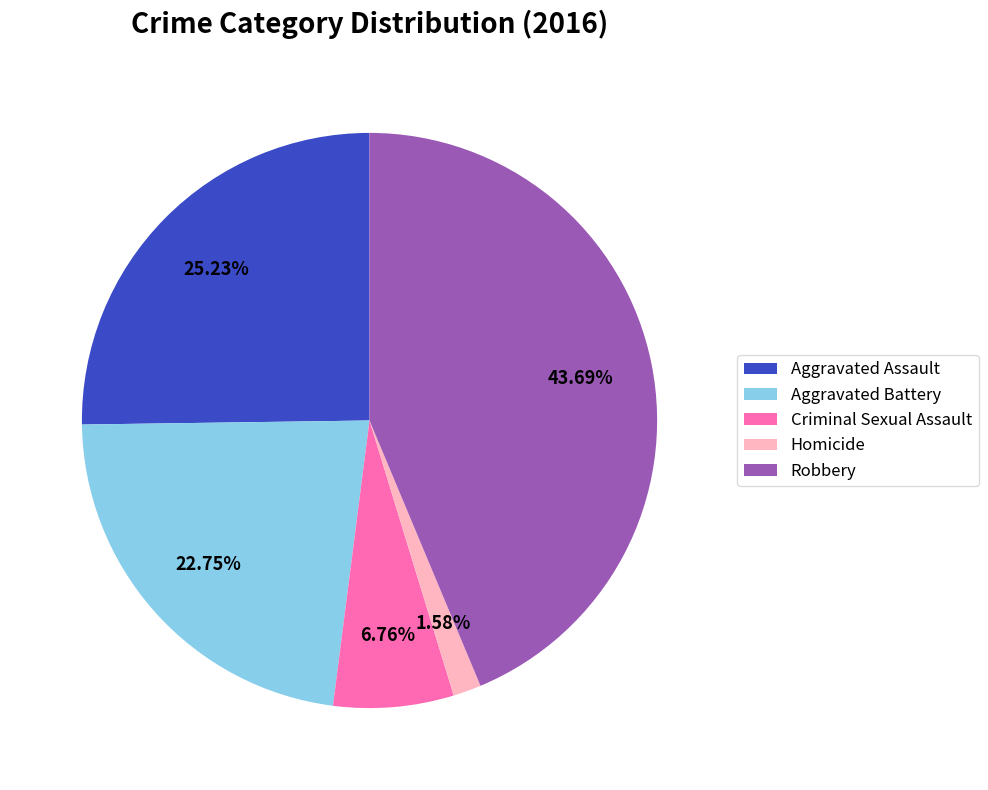

How many segments does this pie chart have?

5